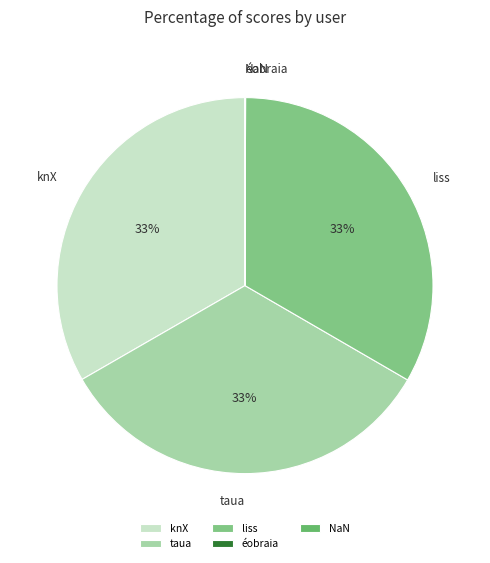

The taua slice represents 42% of the pie. True or false?

False